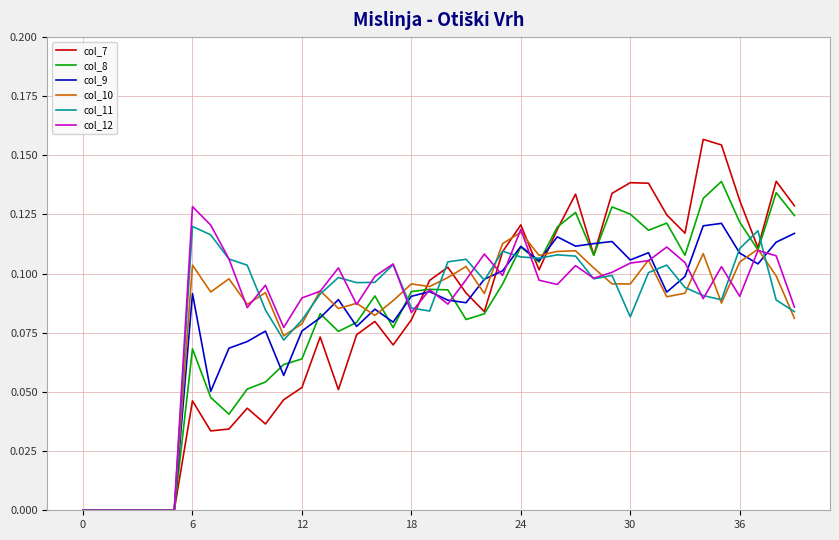

How many lines are shown in the chart?

6